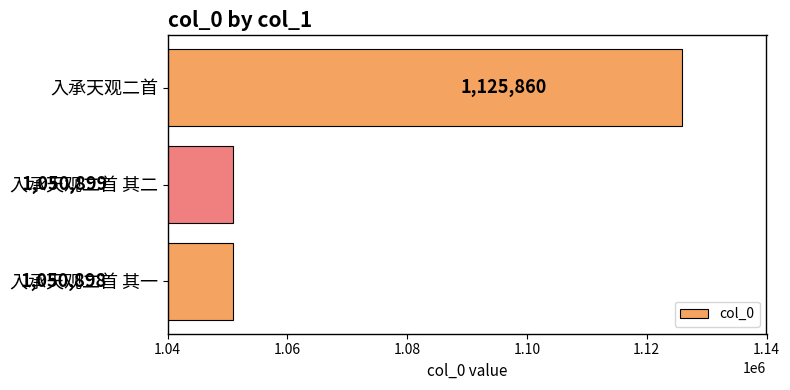

The value at 入承天观二首 is 746813. True or false?

False